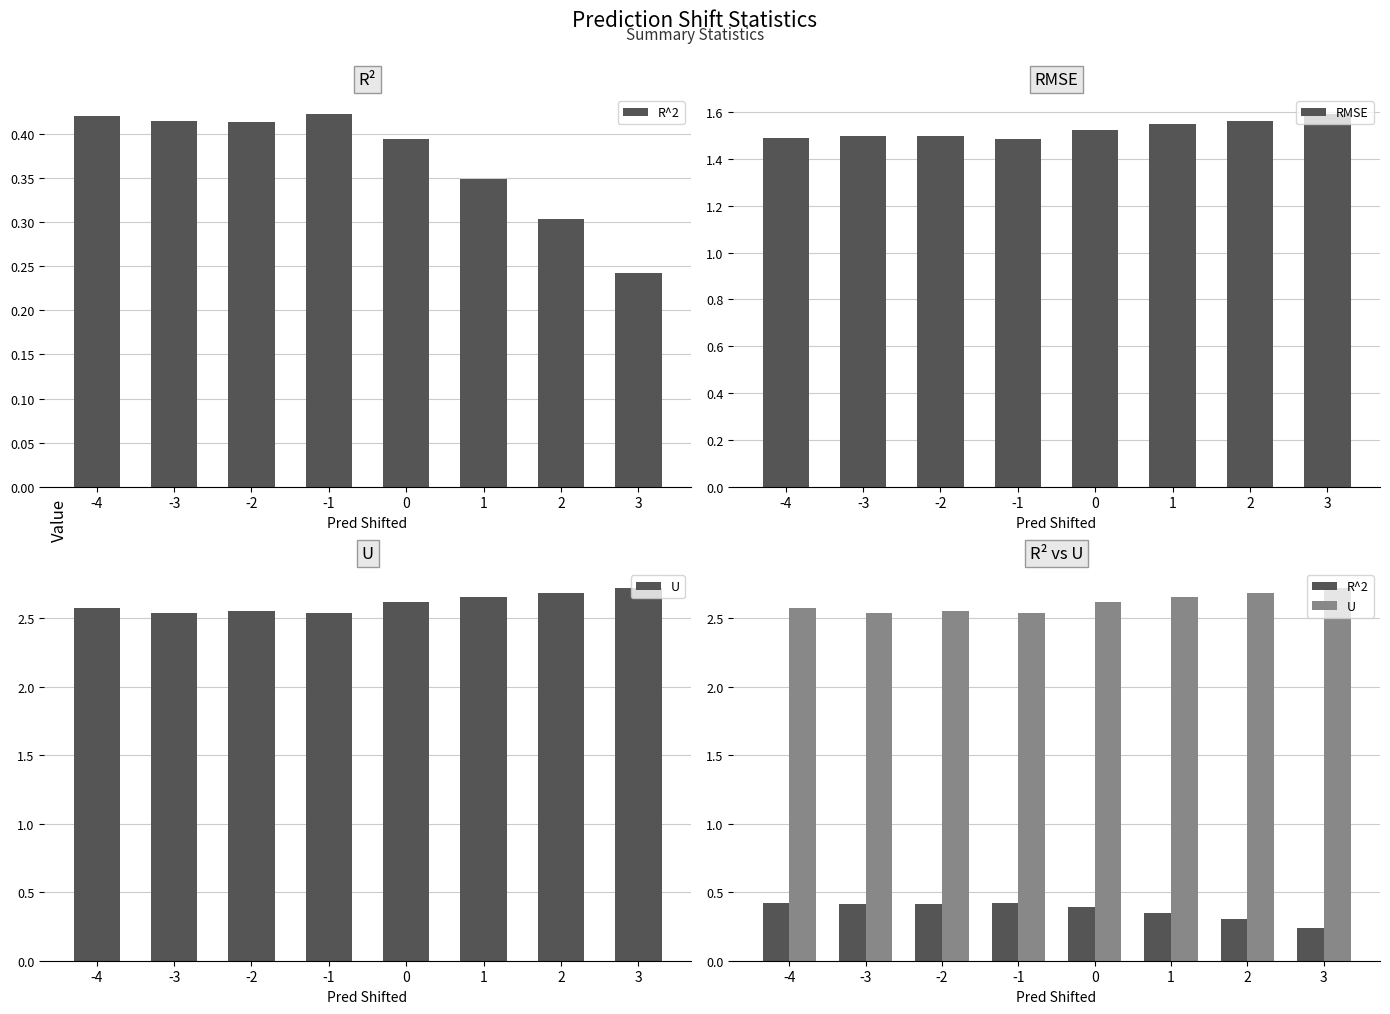

What is the highest value of the R^2 series?

0.4